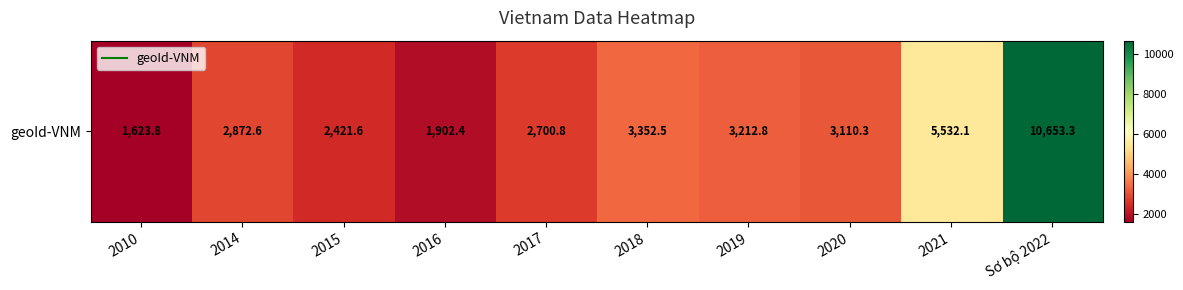

What is the difference between the maximum and second lowest values?

8750.9